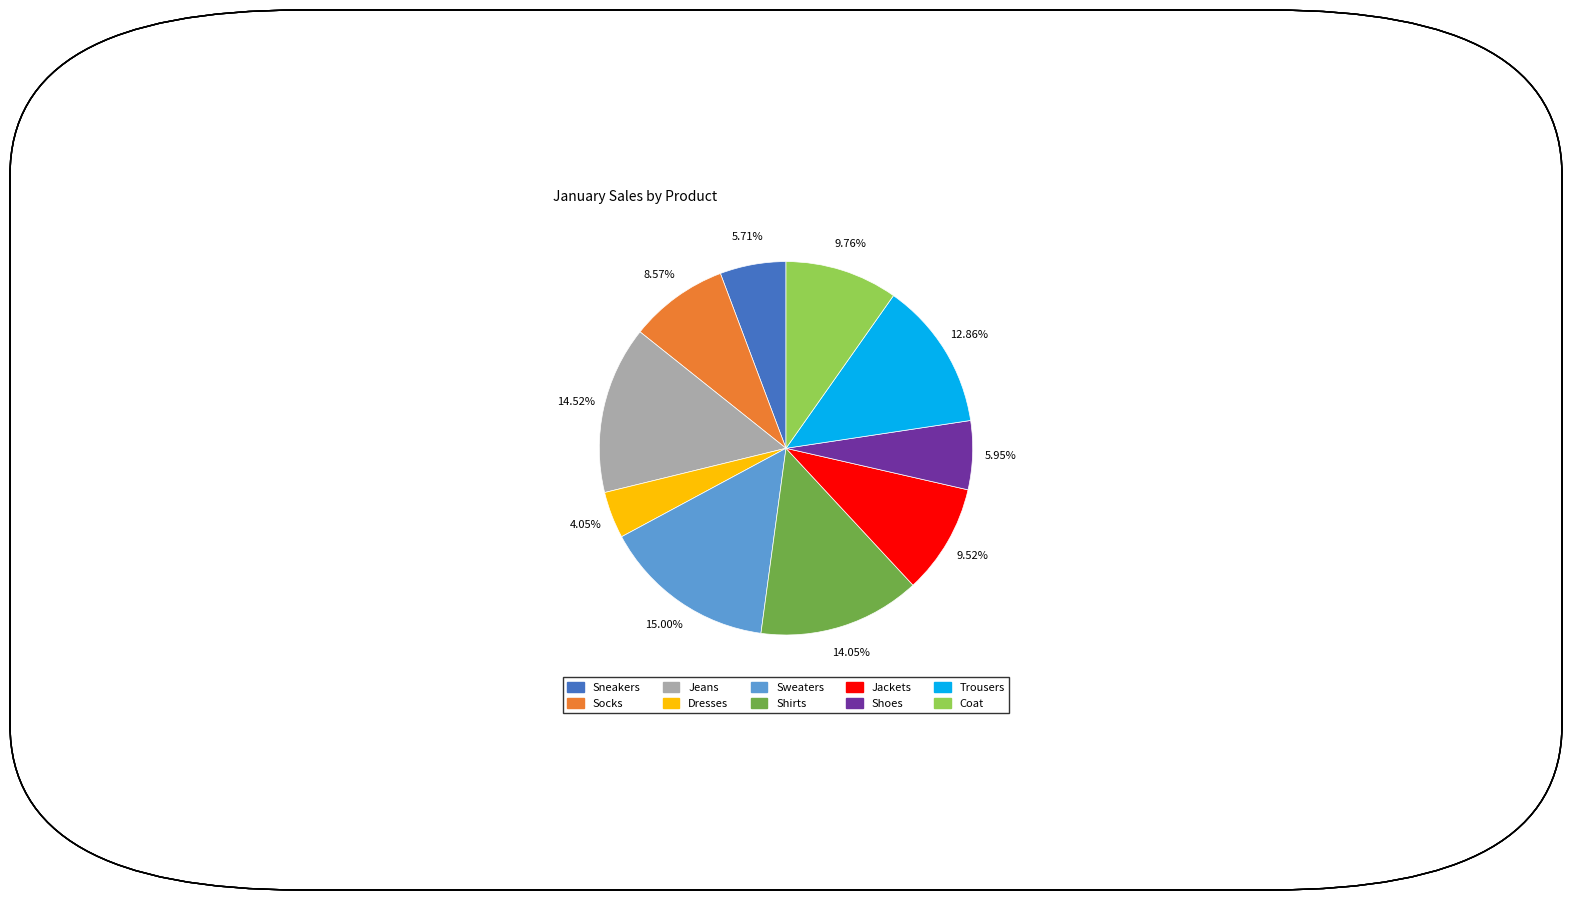

Does any single category account for the majority?

No